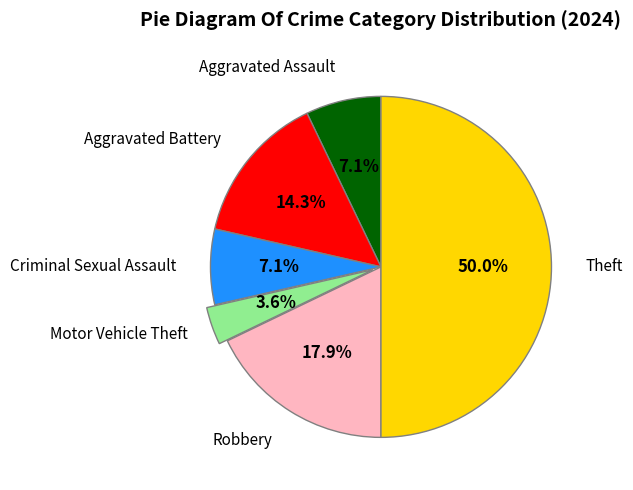

To the nearest percent, what is the average slice percentage?

17%